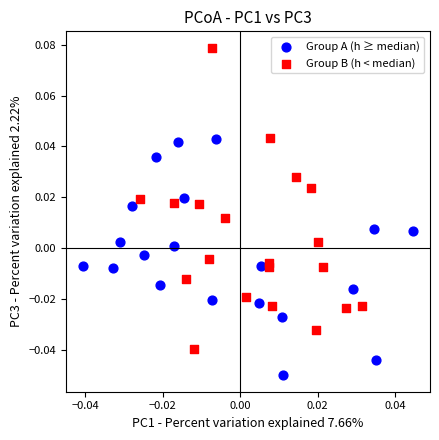

Which series contains the lowest Y value?

Group A (h ≥ median)